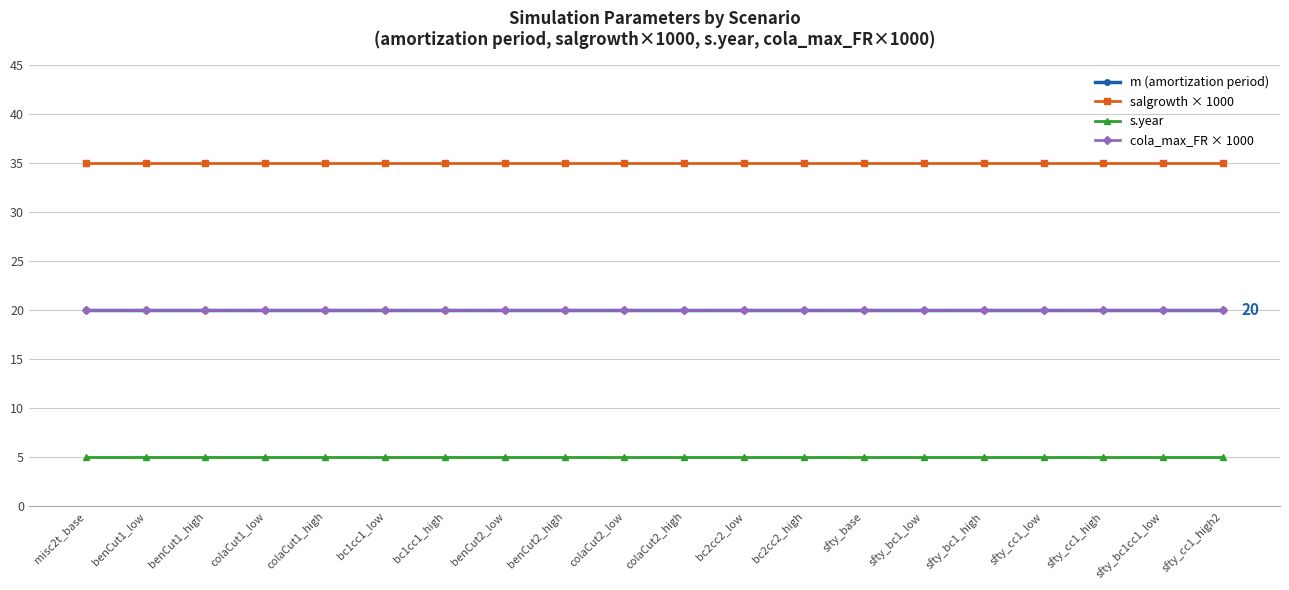

What is the spread (max minus min) of values at misc2t_base?

30